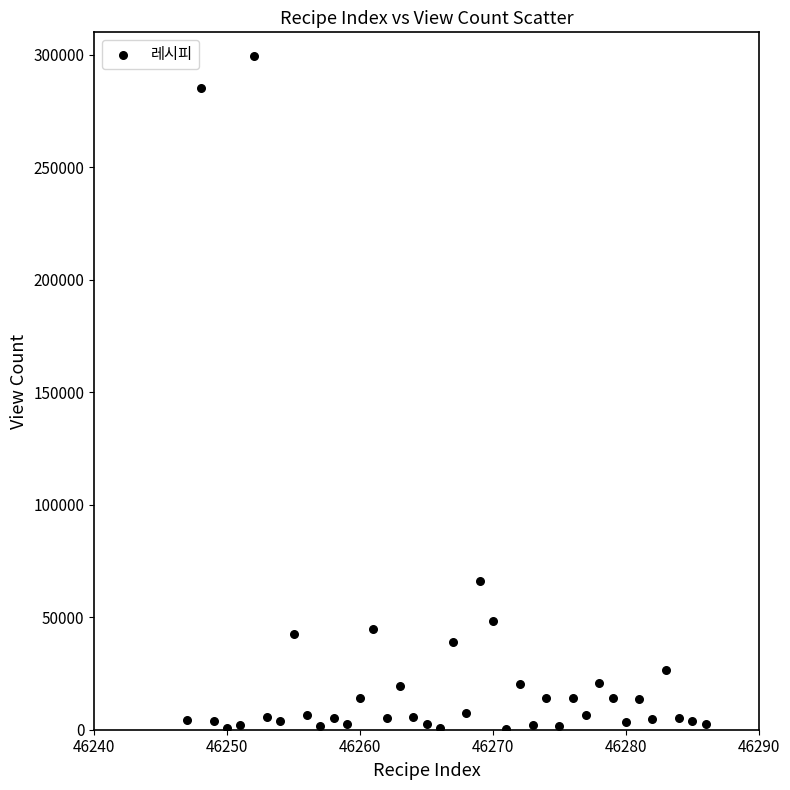

What is the range of X values (max minus min)?

39